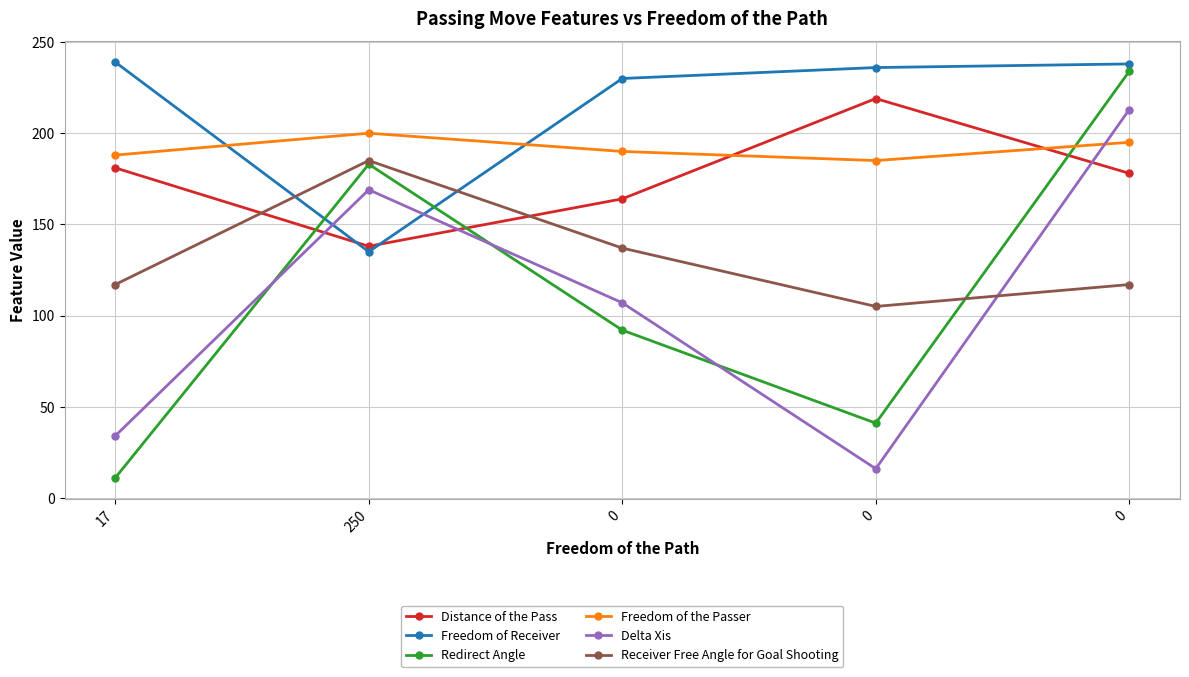

Reading left to right, list all the values displayed in this chart.

Distance of the Pass: 181	138	164	219	178
Freedom of Receiver: 239	135	230	236	238
Redirect Angle: 11	183	92	41	234
Freedom of the Passer: 188	200	190	185	195
Delta Xis: 34	169	107	16	213
Receiver Free Angle for Goal Shooting: 117	185	137	105	117